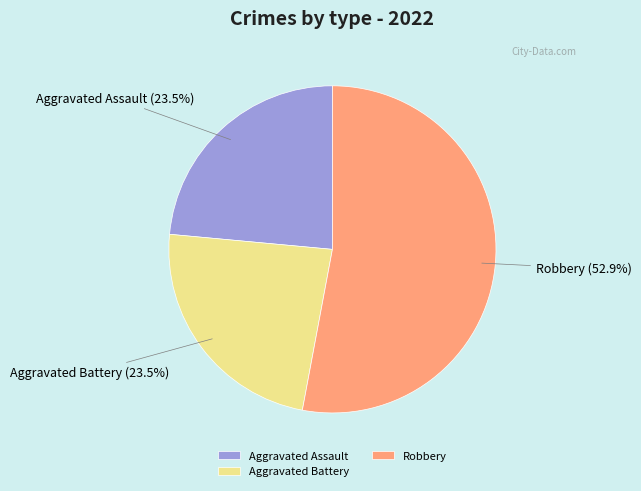

Which has a higher value, Aggravated Assault or Robbery?

Robbery